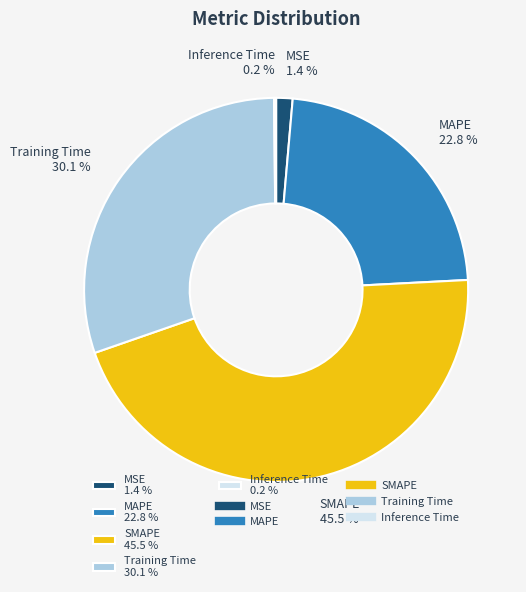

Combined, do SMAPE 45.5 % and MAPE 22.8 % account for over 50%?

Yes